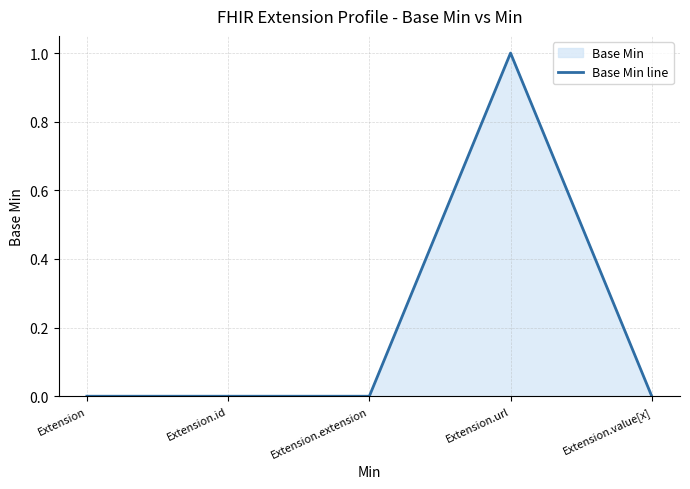

Which has a higher value, Extension.extension or Extension.id?

Extension.extension